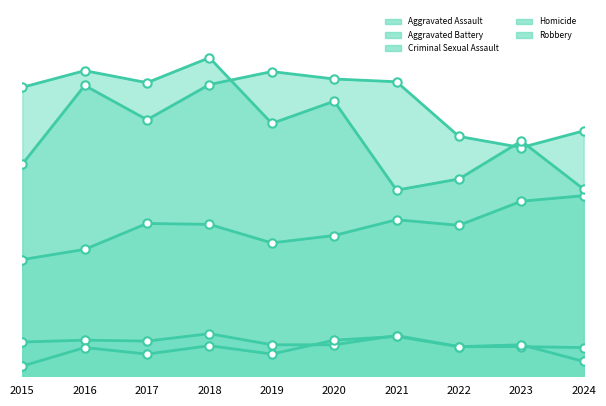

Reading left to right, list all the values displayed in this chart.

Aggravated Assault: 2015=126	2016=137	2017=165	2018=164	2019=144	2020=152	2021=169	2022=163	2023=189	2024=195
Aggravated Battery: 2015=229	2016=314	2017=277	2018=315	2019=329	2020=321	2021=318	2022=259	2023=247	2024=265
Criminal Sexual Assault: 2015=37	2016=39	2017=38	2018=46	2019=34	2020=34	2021=44	2022=32	2023=32	2024=31
Homicide: 2015=11	2016=31	2017=24	2018=33	2019=24	2020=39	2021=43	2022=32	2023=34	2024=16
Robbery: 2015=312	2016=330	2017=317	2018=344	2019=273	2020=297	2021=201	2022=213	2023=254	2024=202